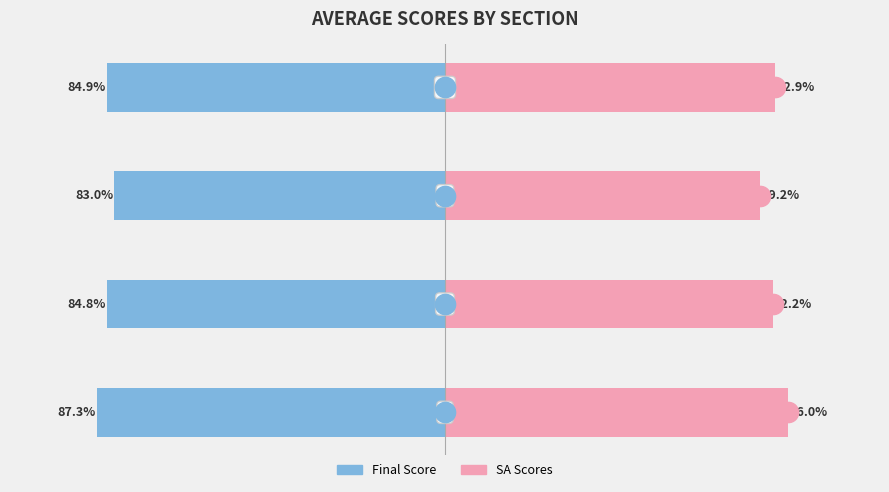

Reading right to left, transcribe all the data shown in this chart.

Final_score: −50=-84.9	−75=-83.0	−100=-84.8	−125=-87.3
SA_scores: −50=82.9	−75=79.2	−100=82.2	−125=86.0